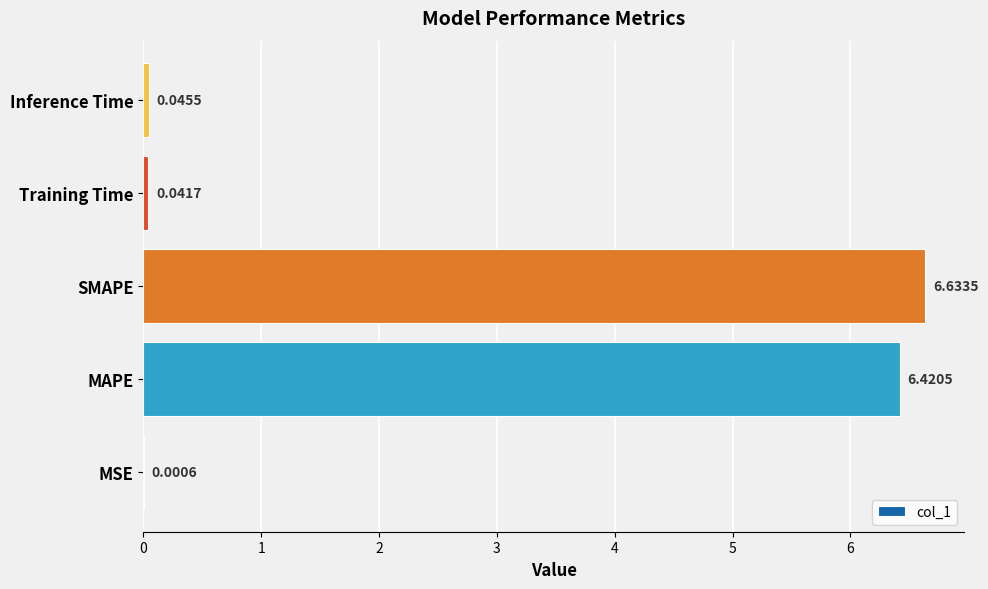

Between Inference Time and MAPE, which is larger?

MAPE